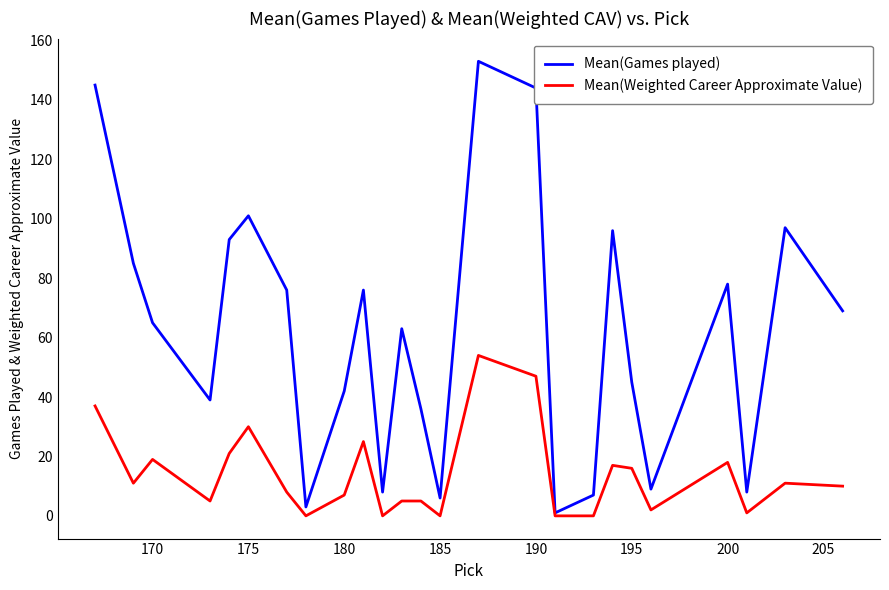

How many lines are shown in the chart?

2